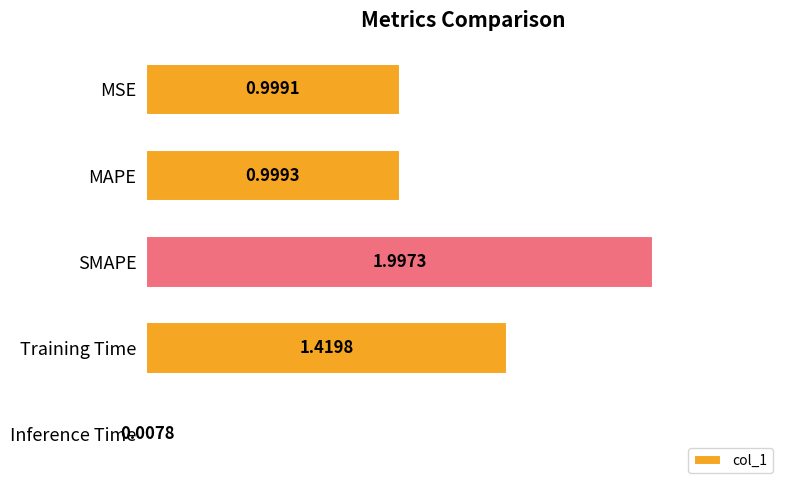

Where is the data nearest to the value 1?

MAPE